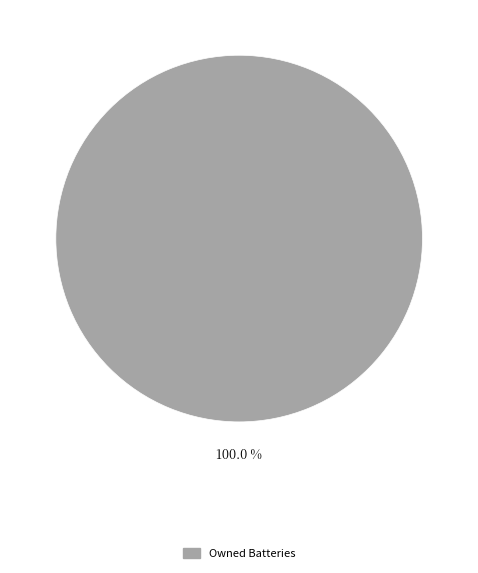

Does any single category account for the majority?

Yes